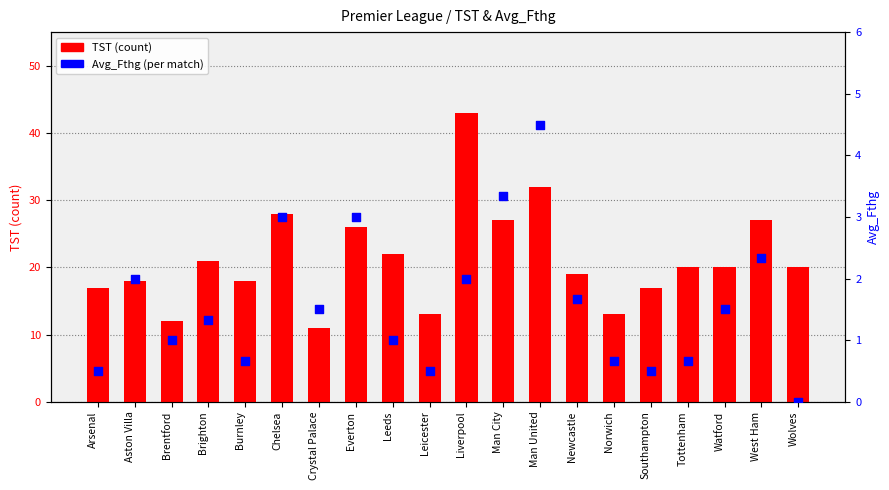

At which category is the sum across all series the highest?

Liverpool